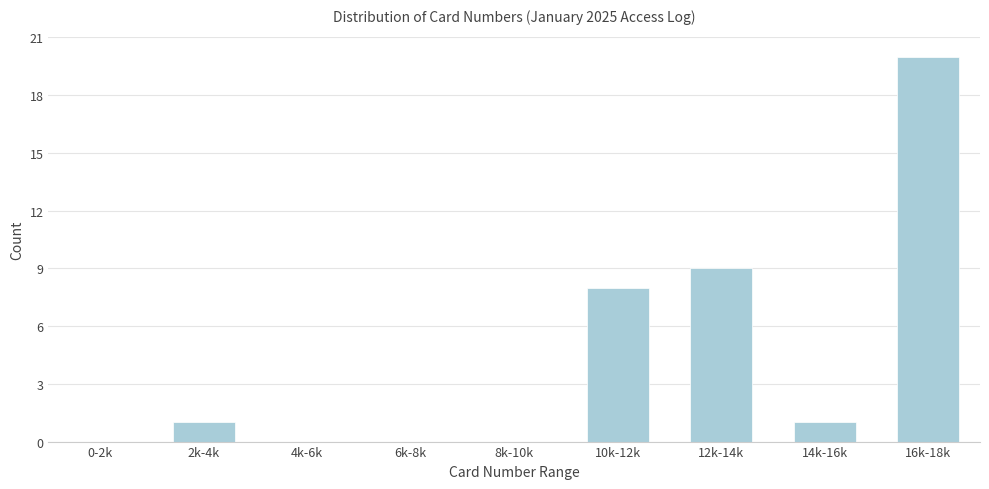

Reading left to right, extract all data points from this chart.

0-2k=0	2k-4k=1	4k-6k=0	6k-8k=0	8k-10k=0	10k-12k=8	12k-14k=9	14k-16k=1	16k-18k=20